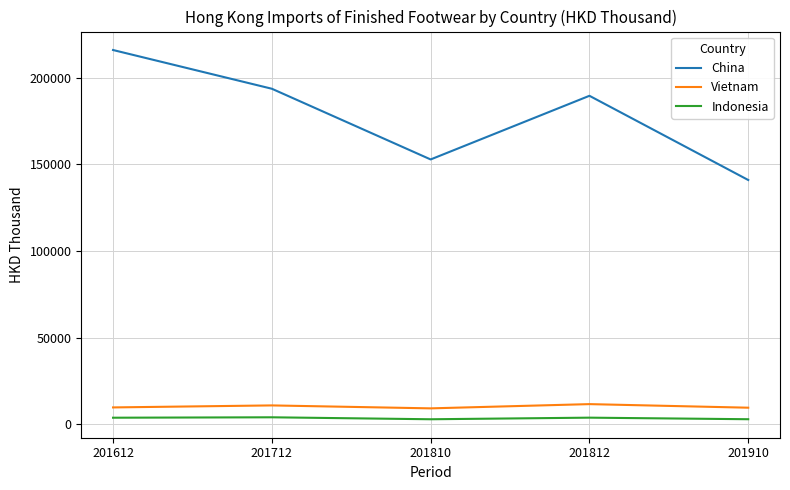

Count the number of data series in this chart.

3